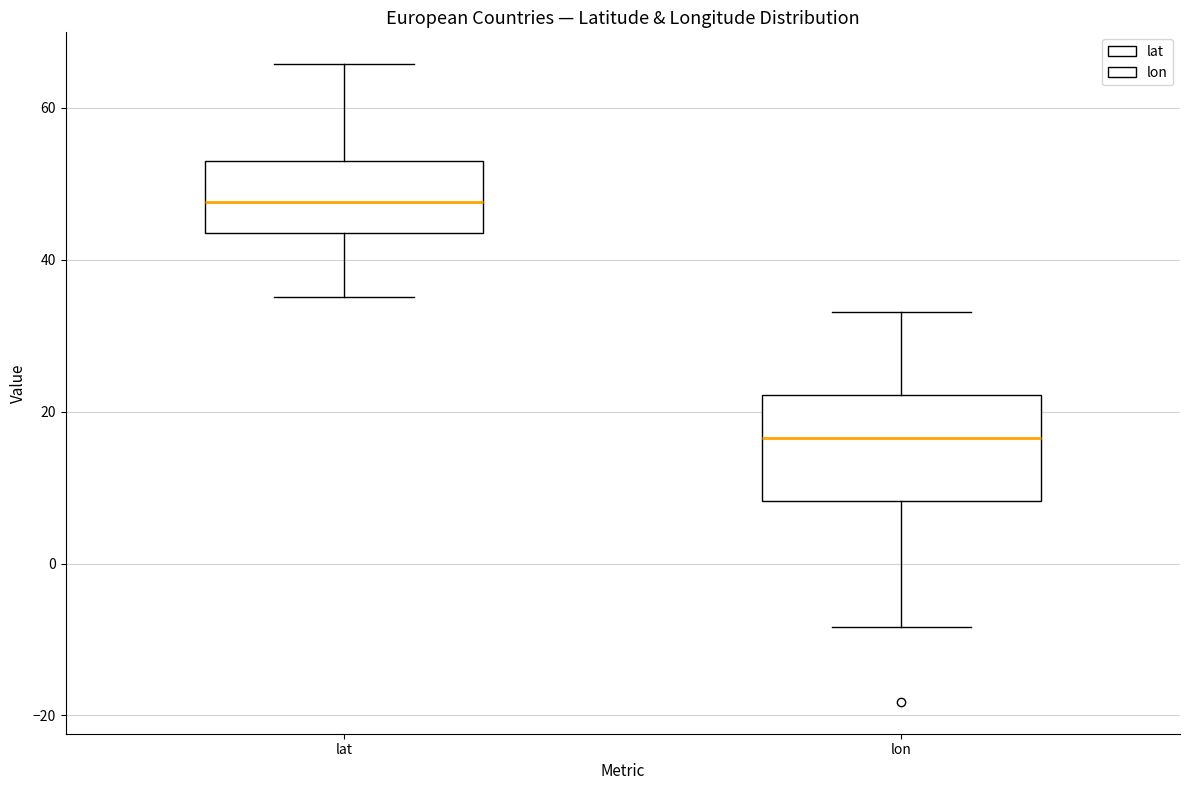

Reading left to right, read every box against the y-axis: the position of its median line, the range the box covers, and the ends of its whiskers. The values are not printed on the chart, so give them approximately, as read against the axis.

lat: median 48, box 44 to 52, whiskers 36 to 66
lon: median 16, box 8 to 22, whiskers -8 to 34